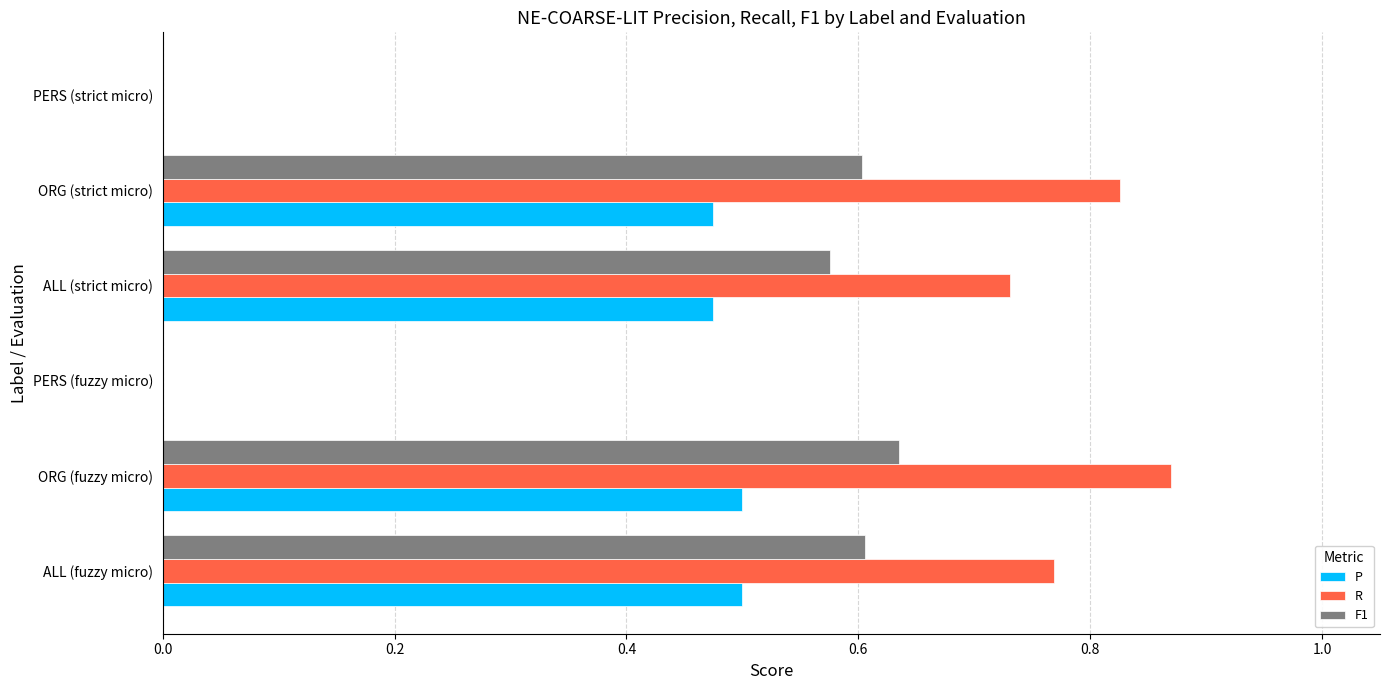

At which category is the sum across all series the highest?

ORG (fuzzy micro)